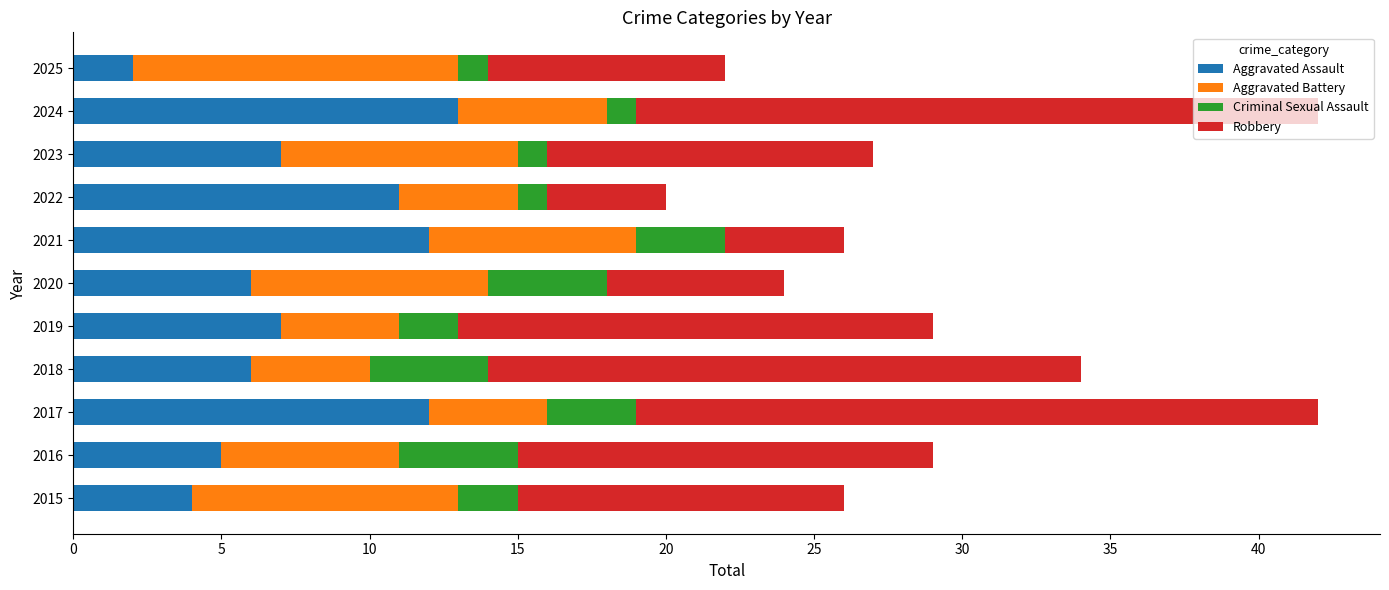

What is the sum of the Aggravated Assault values at 2024 and 2016?

18